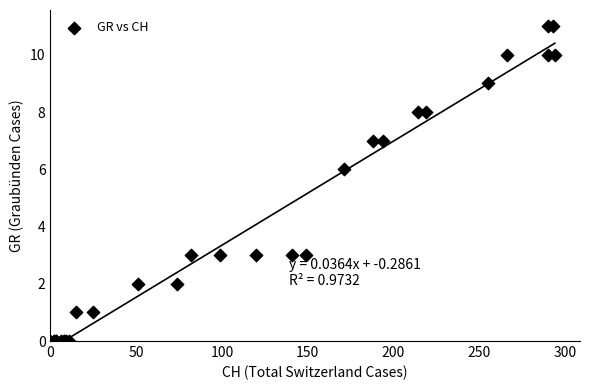

What Y value in the scatter plot is closest to 5?

6